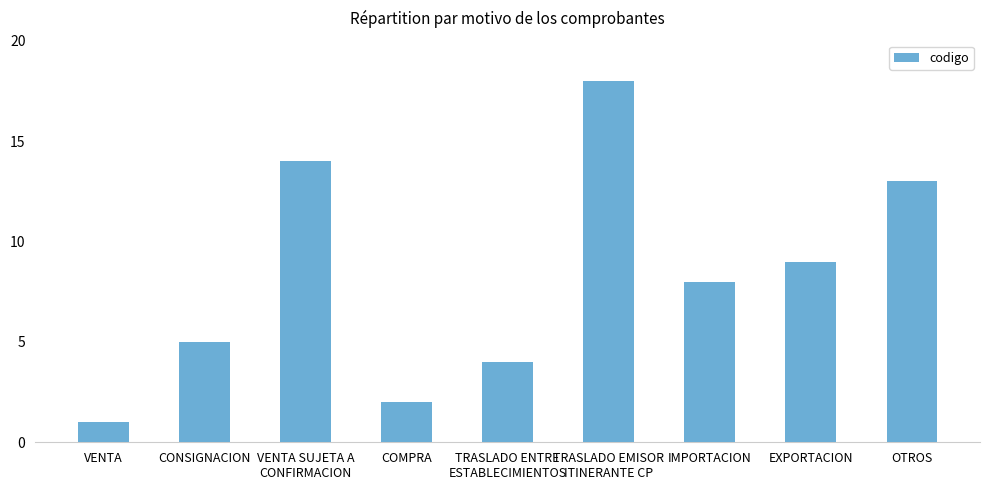

What is the label of the 6th bar from the right?

COMPRA